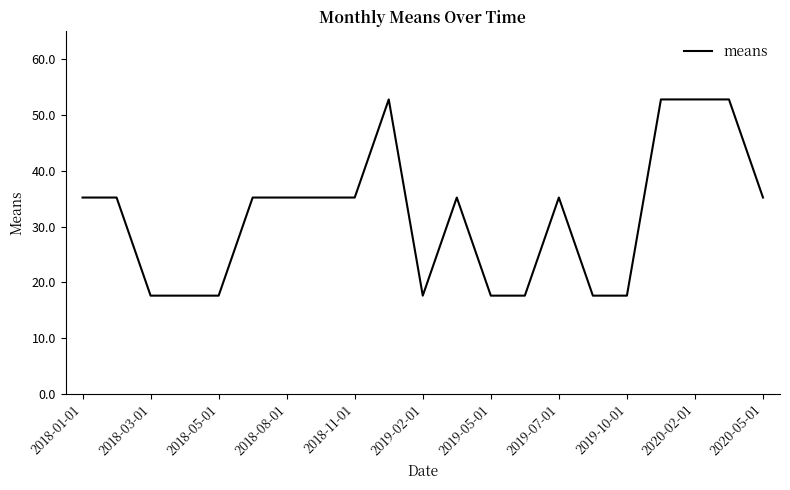

Reading right to left, what are all the values shown in this chart?

35.2	52.8	52.8	52.8	17.6	17.6	35.2	17.6	17.6	35.2	17.6	52.8	35.2	35.2	35.2	35.2	17.6	17.6	17.6	35.2	35.2